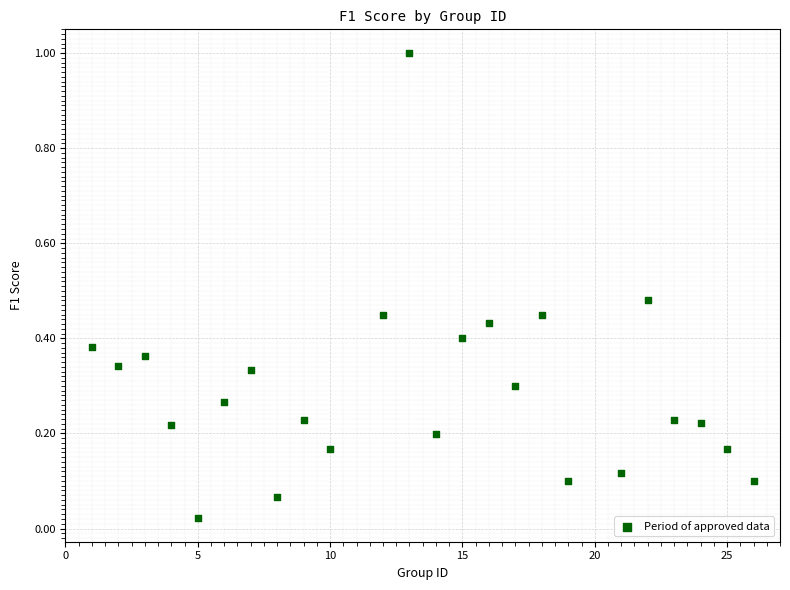

What is the range of Y values (max minus min)?

1.0